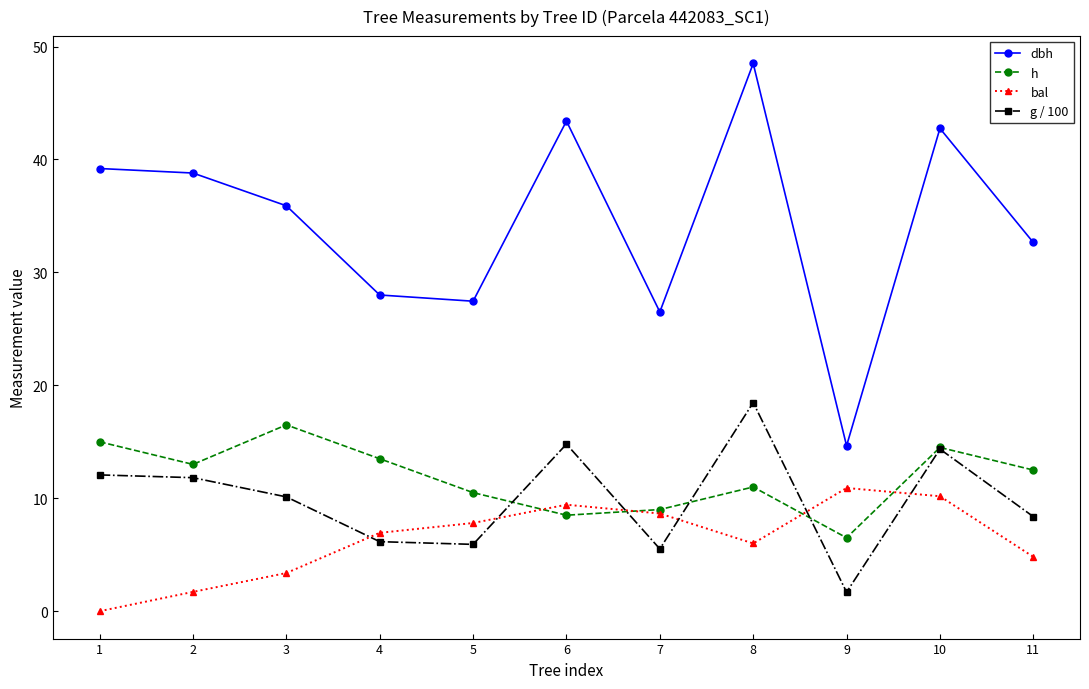

Is it true that dbh equals 14.7 at 9?

True